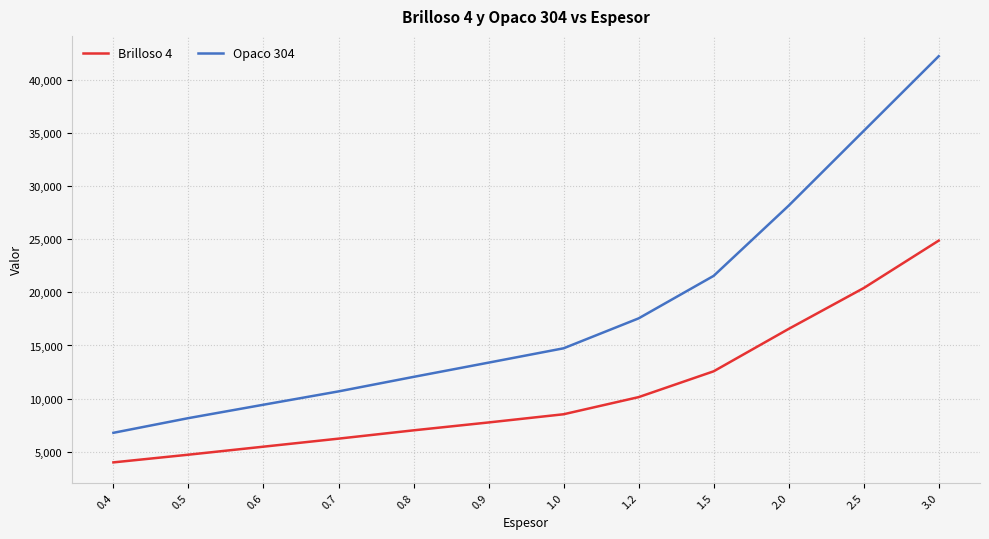

Which series changed the most between 0.4 and 2.0?

Opaco 304